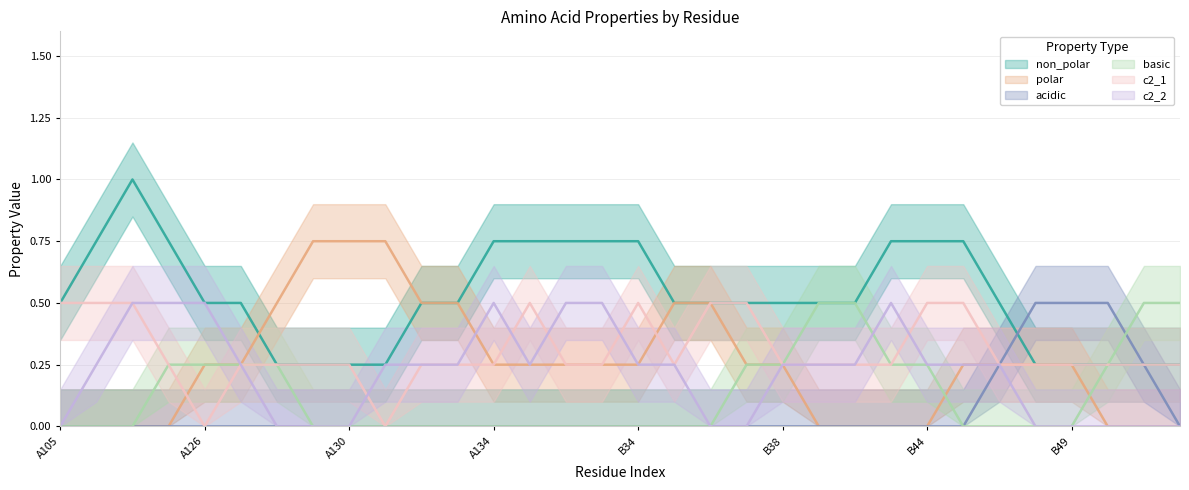

How many lines are shown in the chart?

6